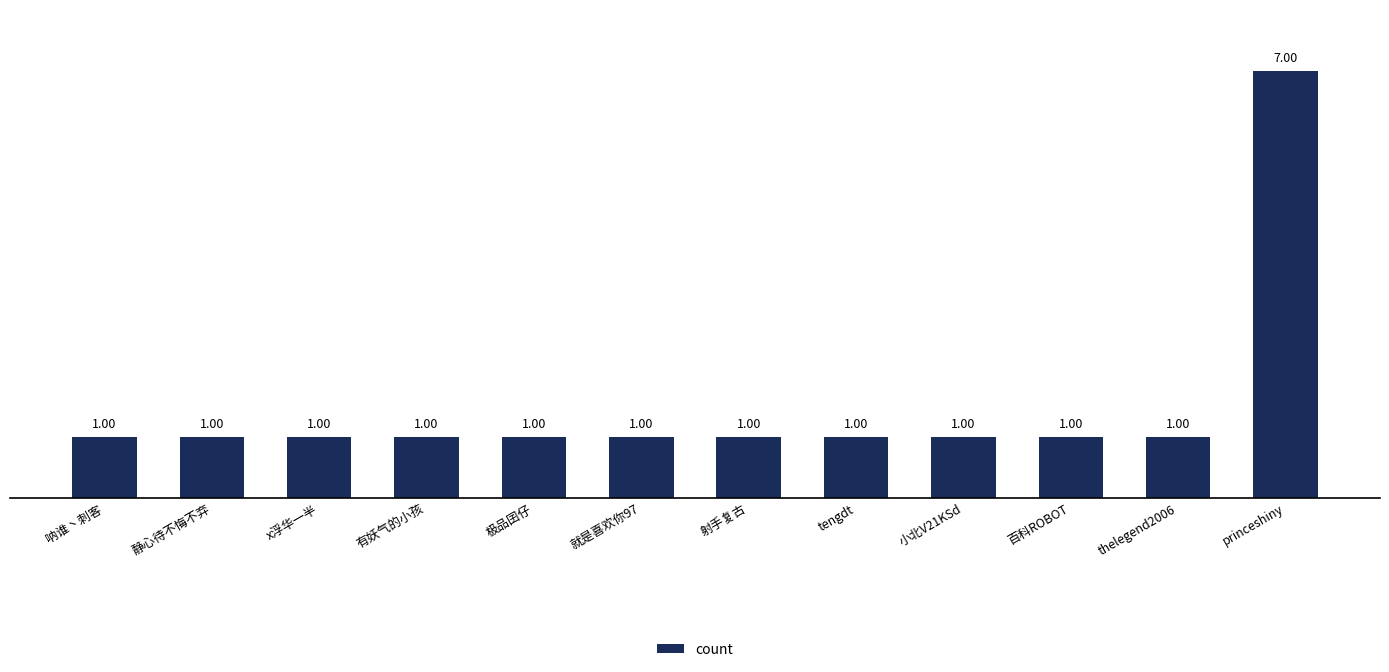

What is the label of the 8th bar from the right?

极品囝仔